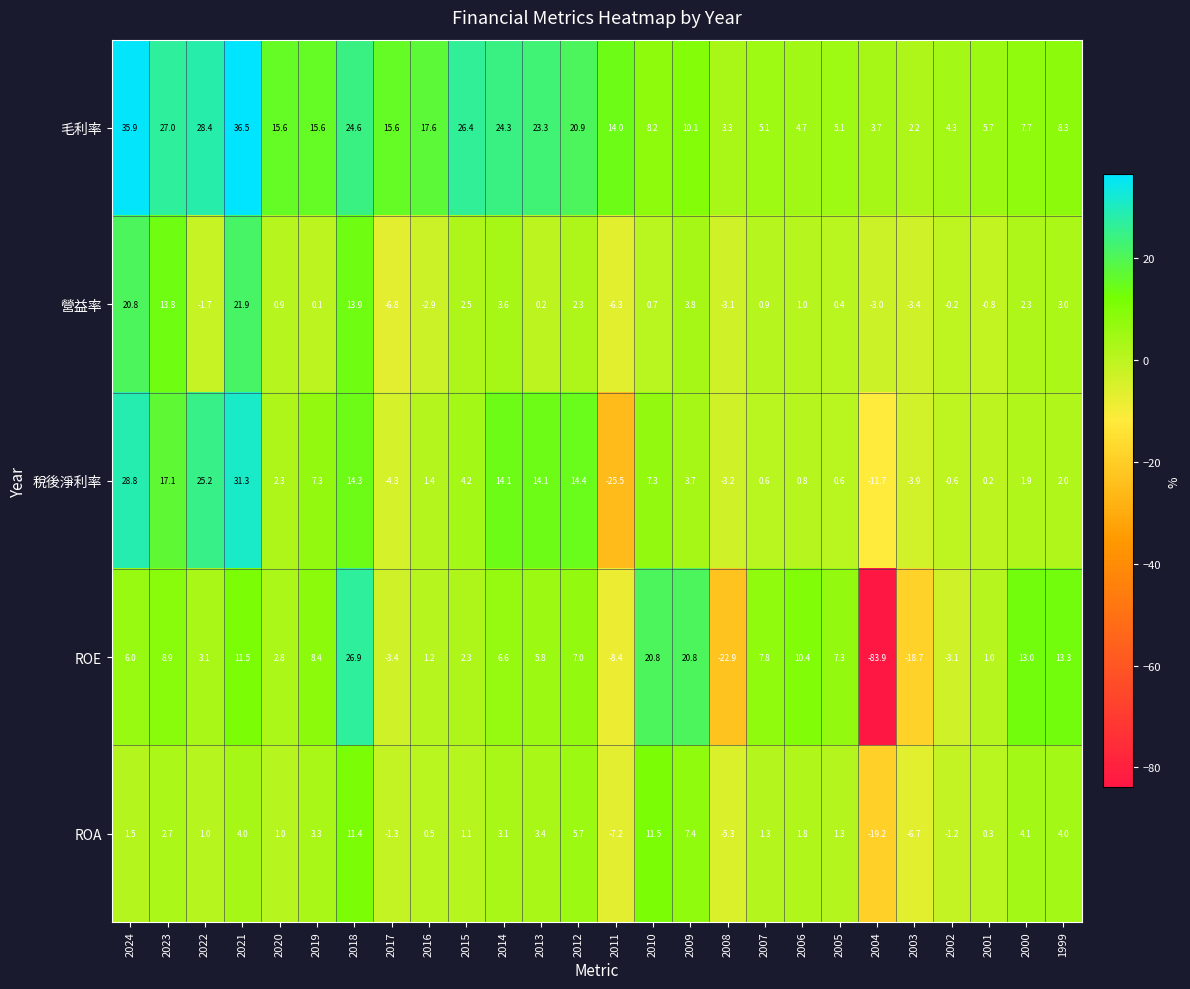

Rank the series by their maximum value, from highest to lowest.

毛利率, 稅後淨利率, ROE, 營益率, ROA